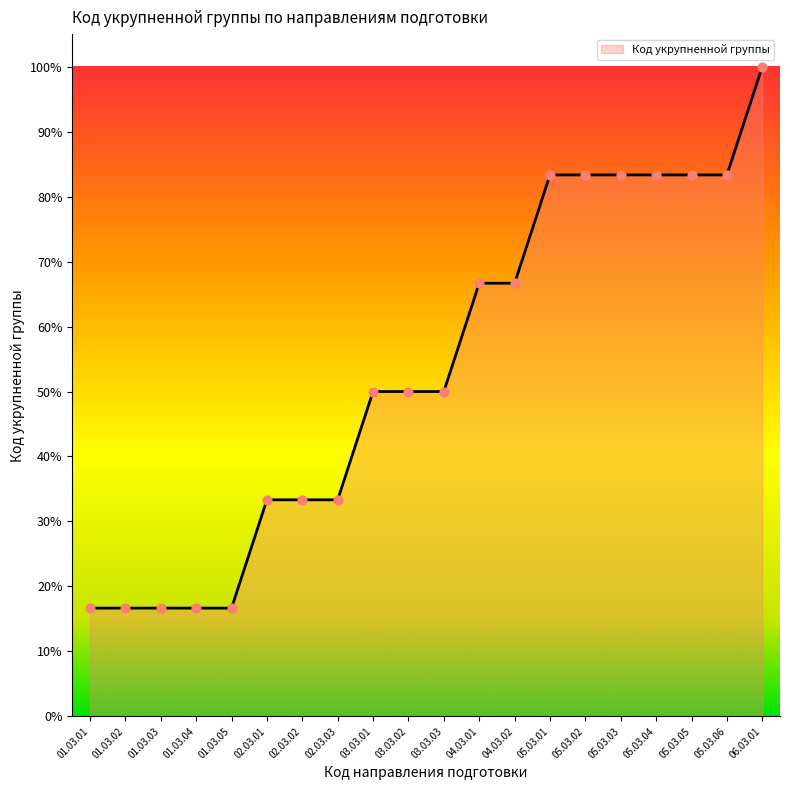

Which has a higher value, 02.03.03 or 01.03.03?

02.03.03